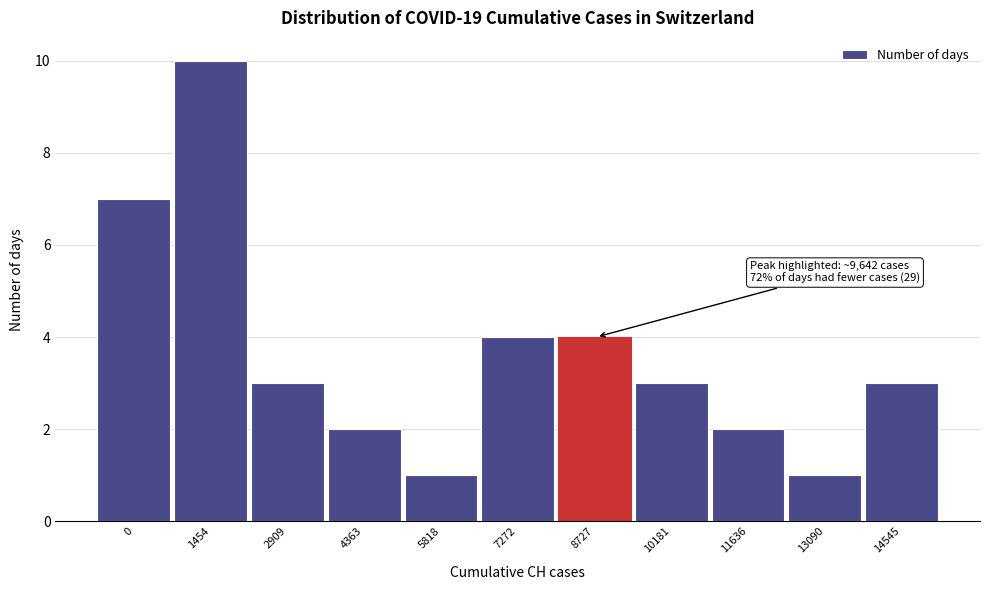

Reading left to right, list all the values displayed in this chart.

0=7	1454=10	2909=3	4363=2	5818=1	7272=4	8727=4	10181=3	11636=2	13090=1	14545=3